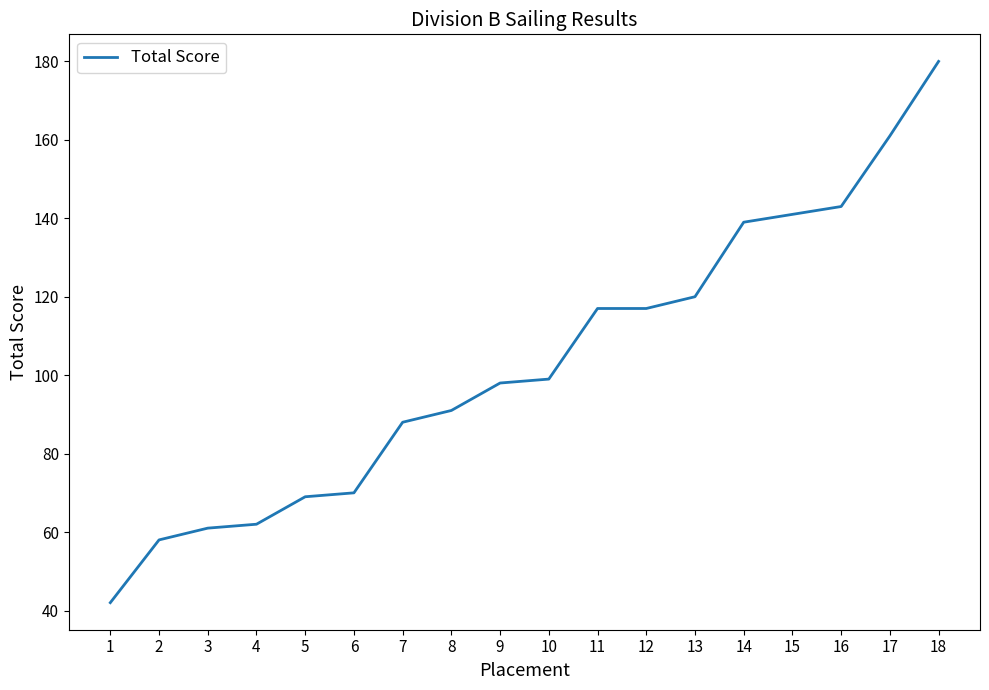

Which has a higher value, 15 or 3?

15